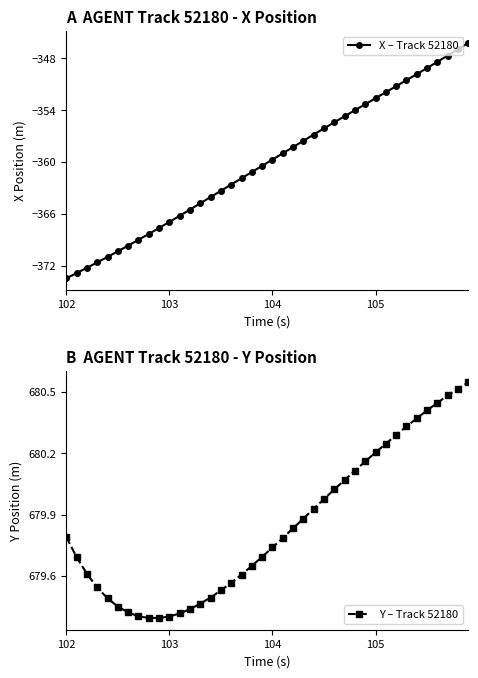

What is the highest value of the X – Track 52180 series?

-346.2